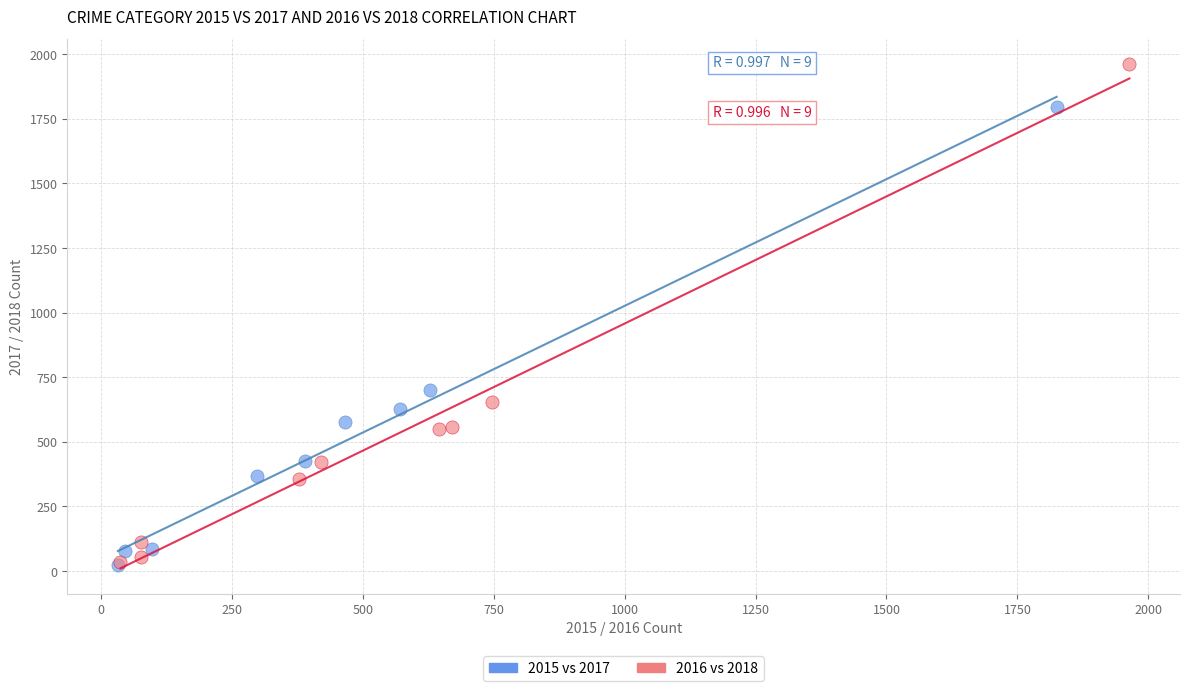

Which series reaches the maximum Y coordinate?

2016 vs 2018